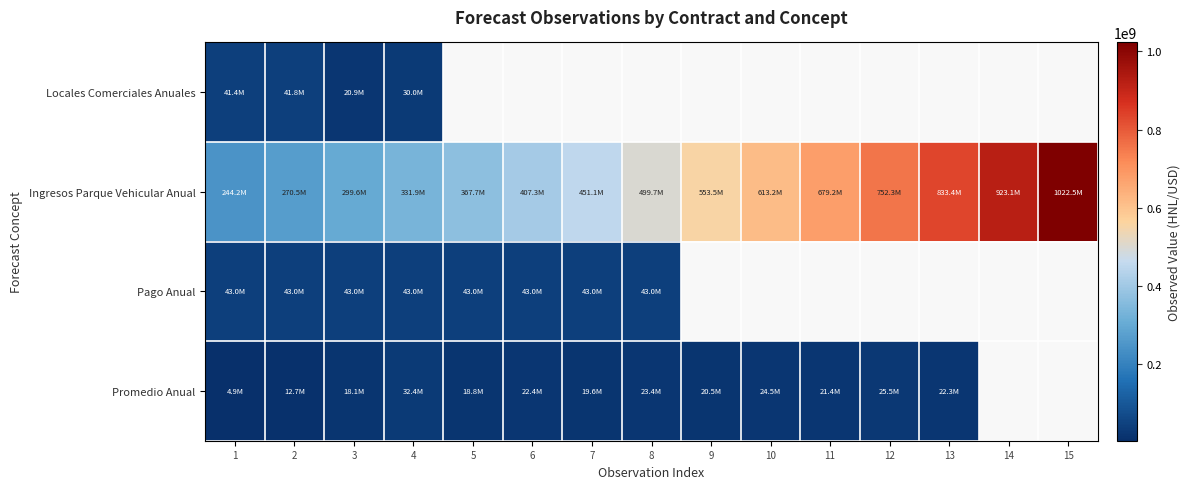

What is the approximate value of Ingresos Parque Vehicular Anual at 13?

833363863.0